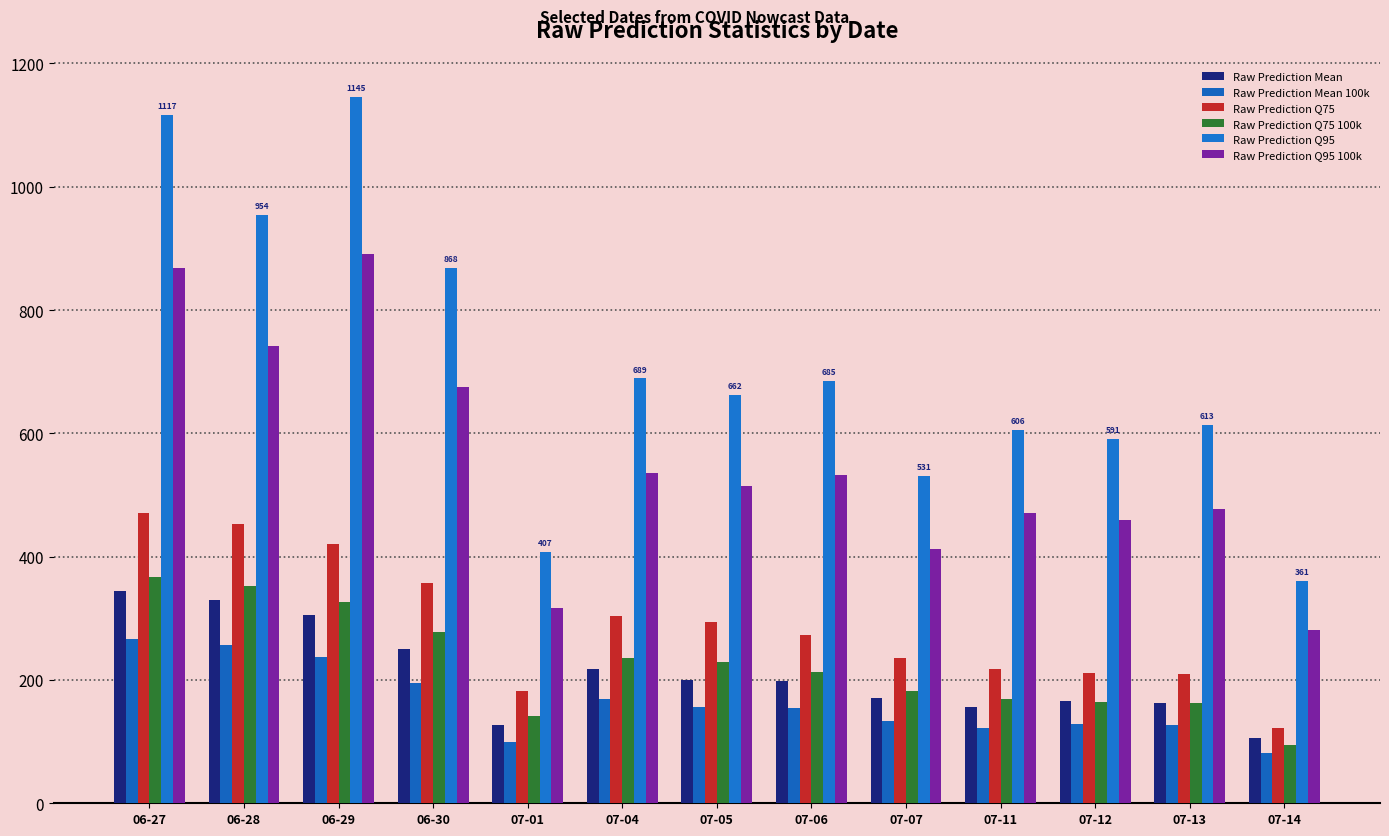

How many bars are there in each group?

6